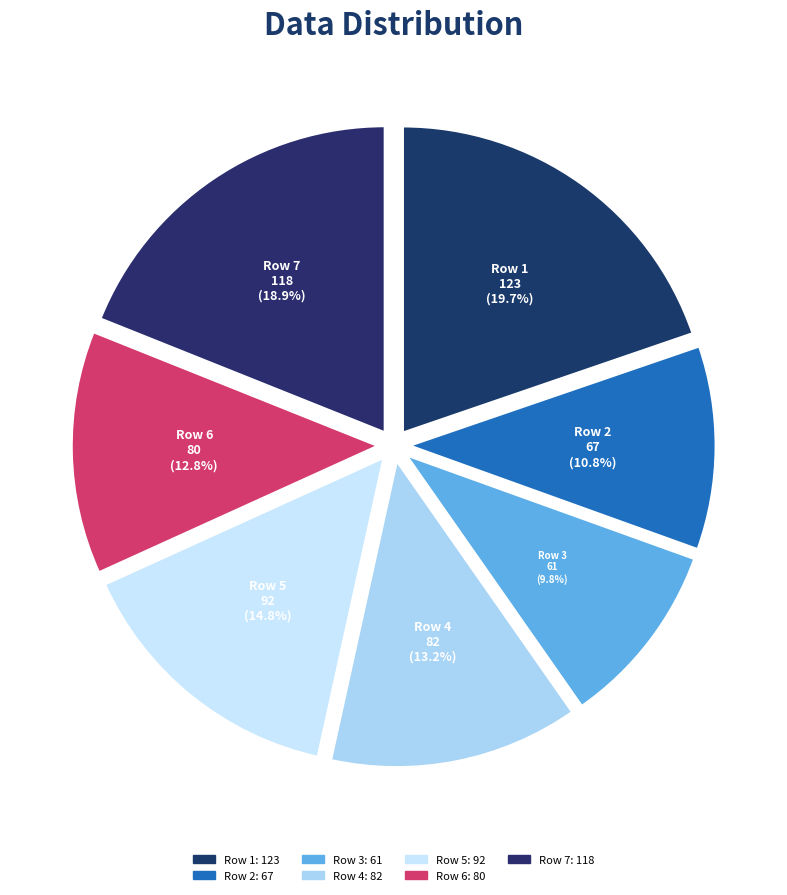

To the nearest percent, what portion does 80 represent?

13%